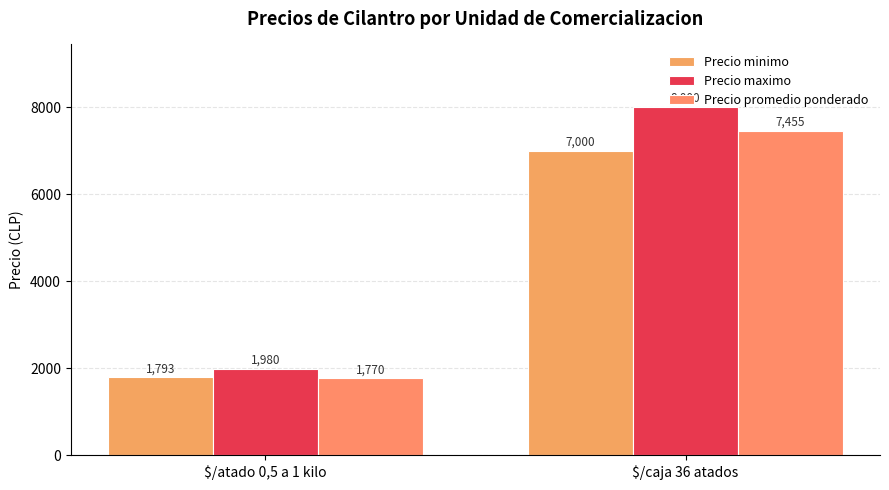

How many data points in Precio minimo are less than 7000?

1